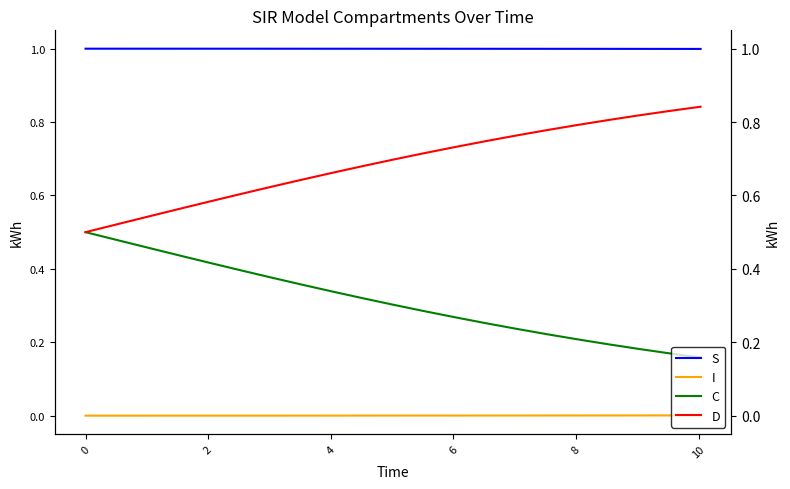

What is the minimum value for C?

0.2